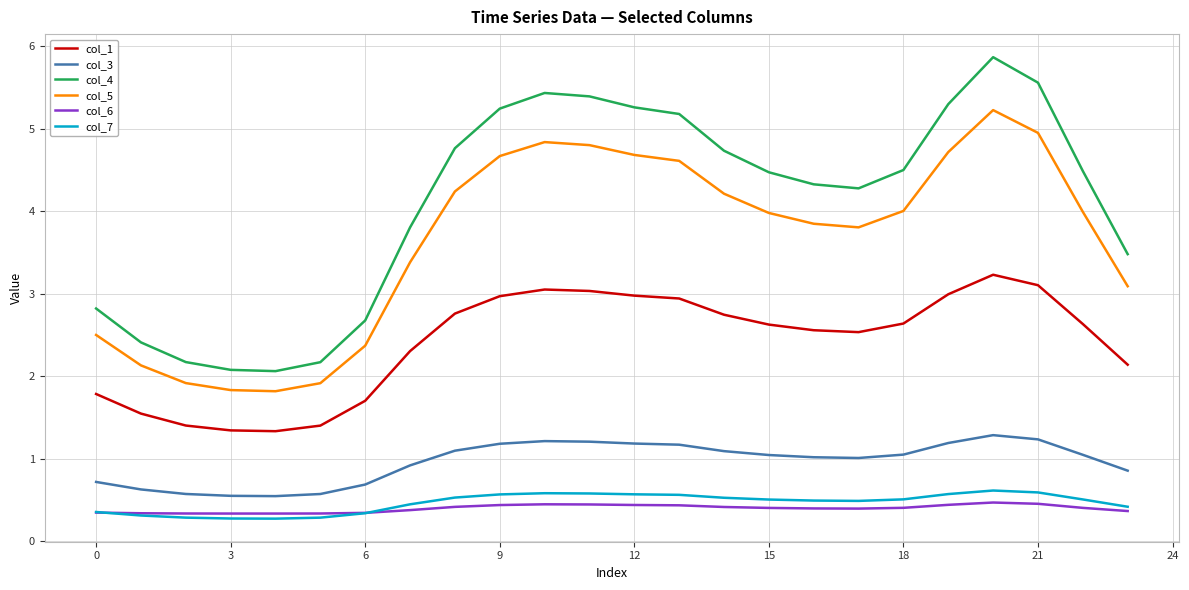

Which series has the largest total across all categories?

col_4